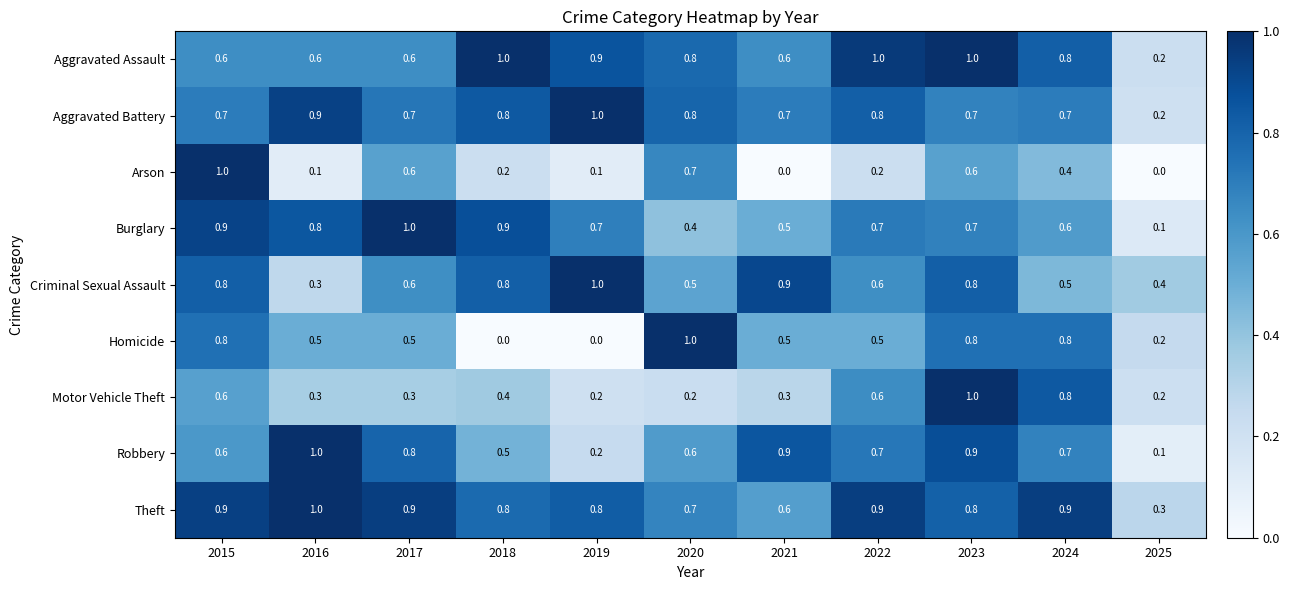

What is the difference between the maximum and minimum values in the Criminal Sexual Assault series?

0.7